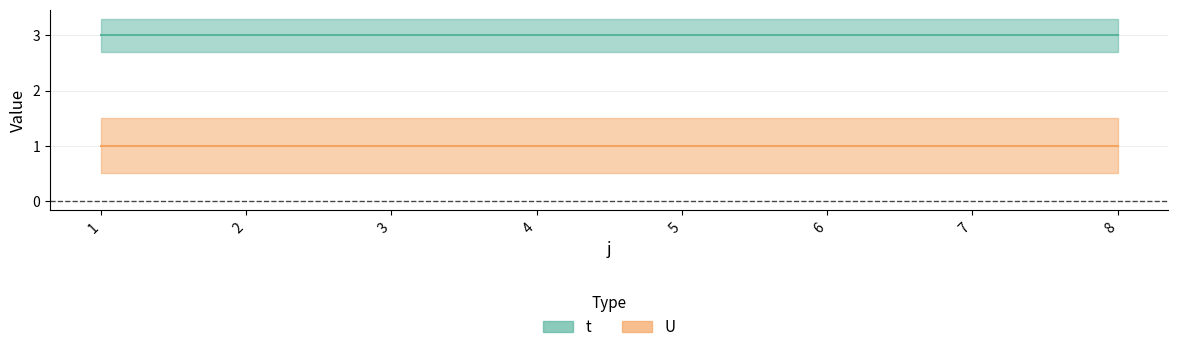

List the series in order of their peak value, highest first.

t, U